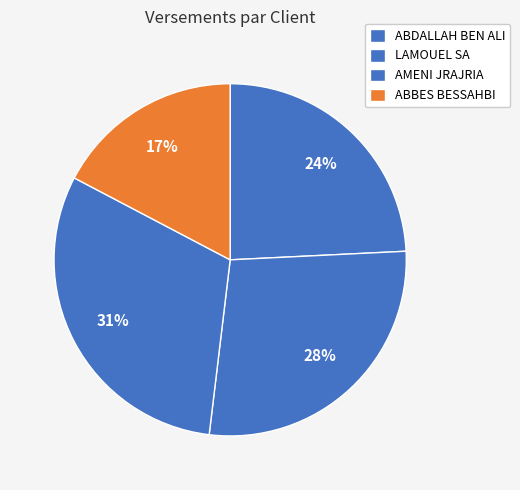

How many slices are in this pie chart?

4